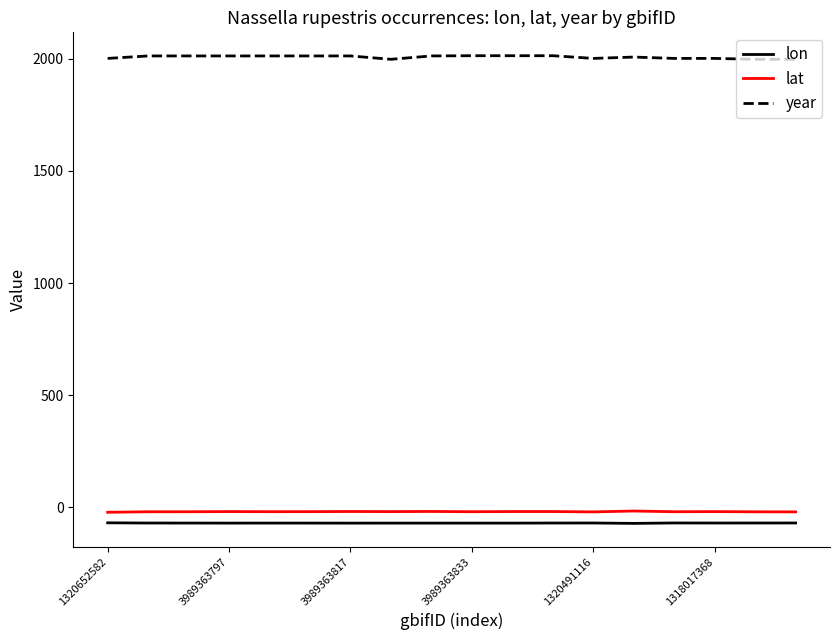

In lat, how many points are lower than both neighbors (excluding endpoints)?

5